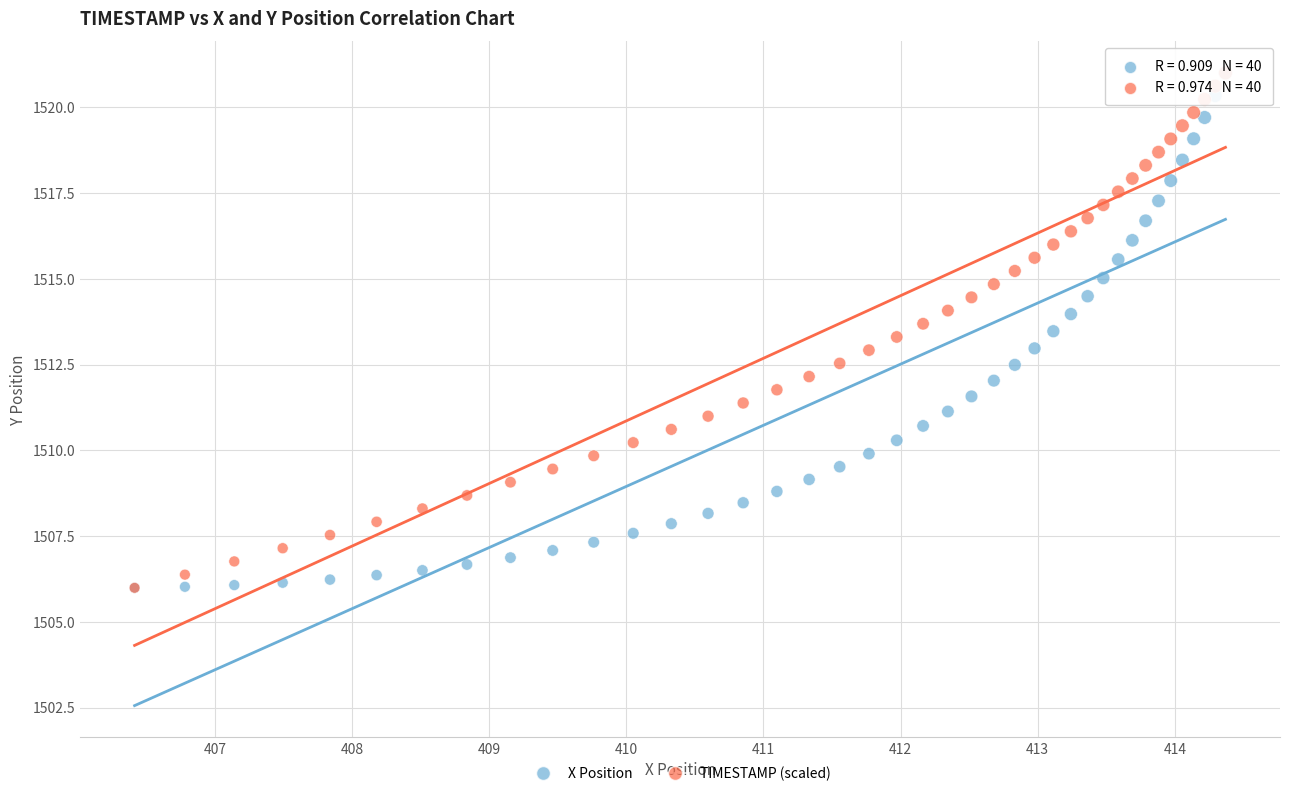

What are all the series names shown in the legend?

X Position, TIMESTAMP (scaled)